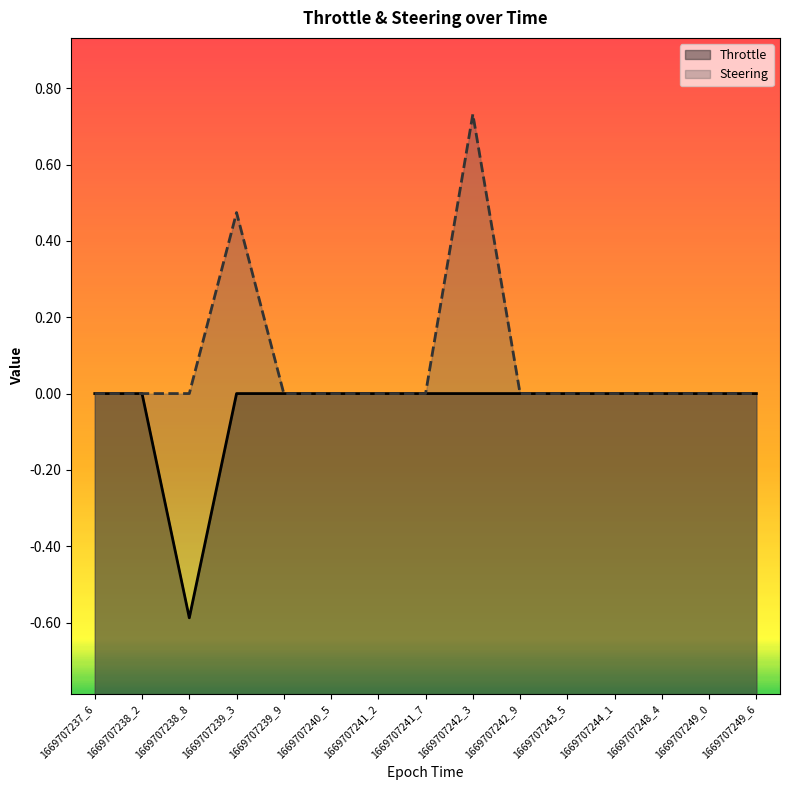

True or false: Steering and Throttle cross at least once.

False